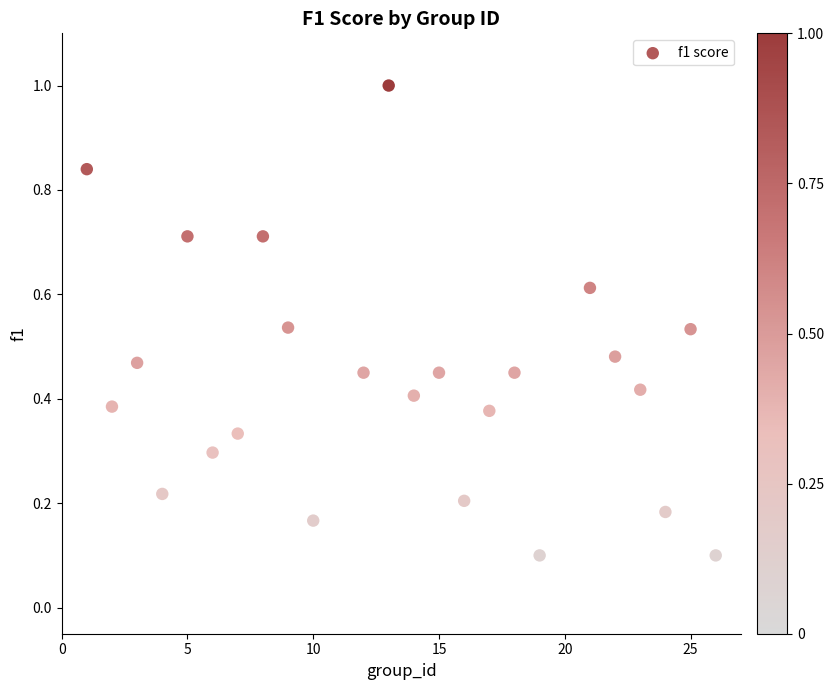

What is the range of Y values (max minus min)?

0.9